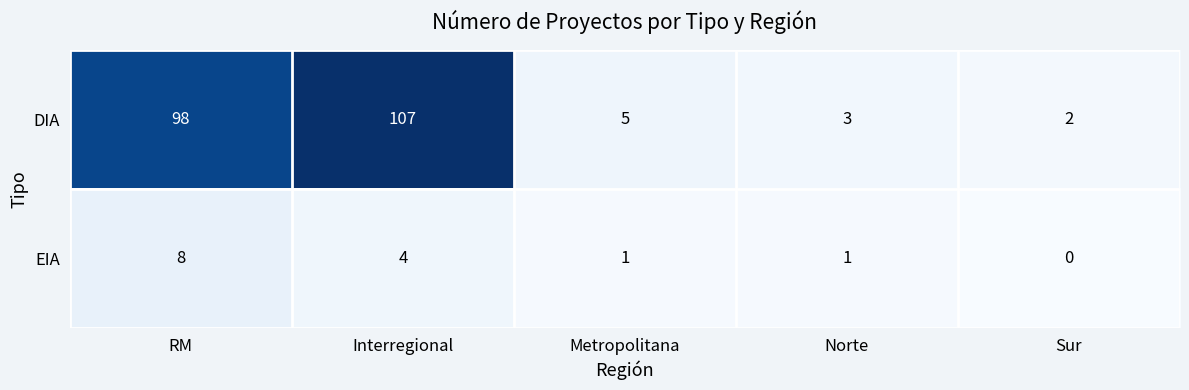

At Metropolitana, list the series in order from largest to smallest.

DIA, EIA